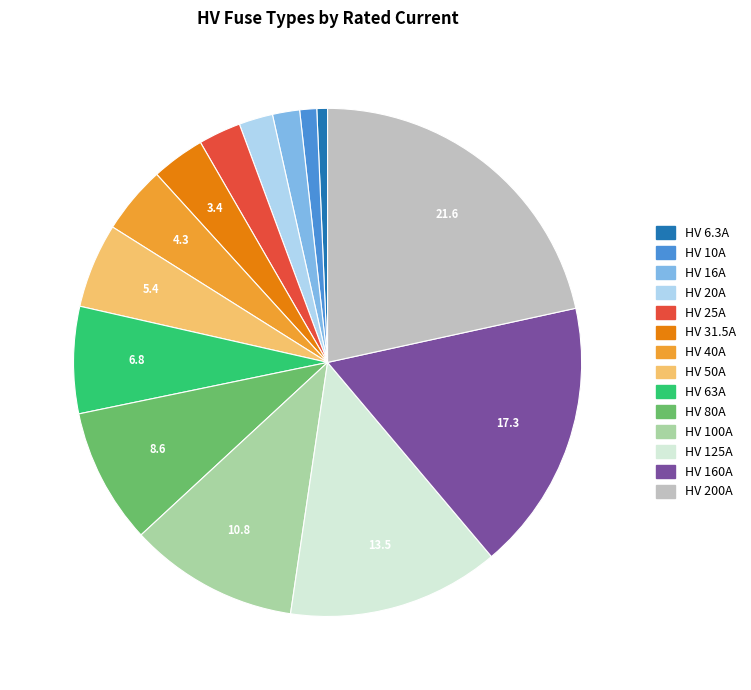

Between HV 31.5A and HV 125A, which is larger?

HV 125A